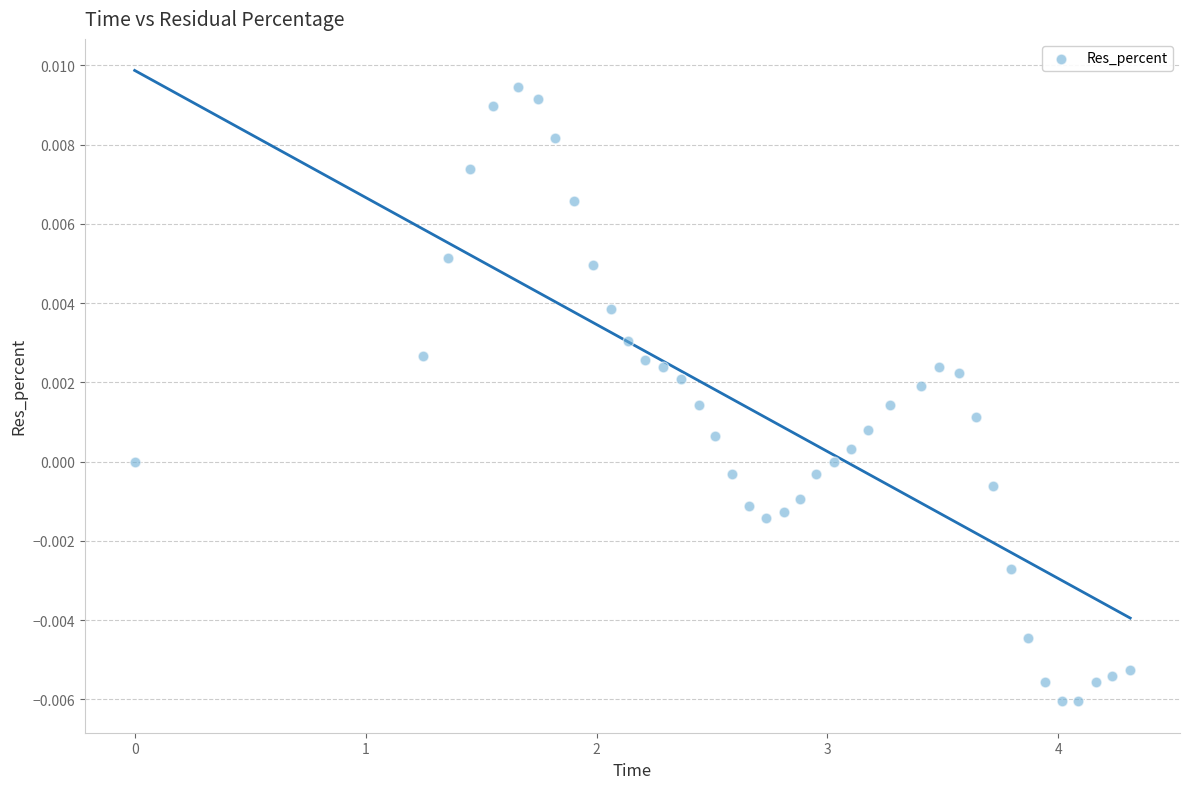

What is the range of X values (max minus min)?

4.3